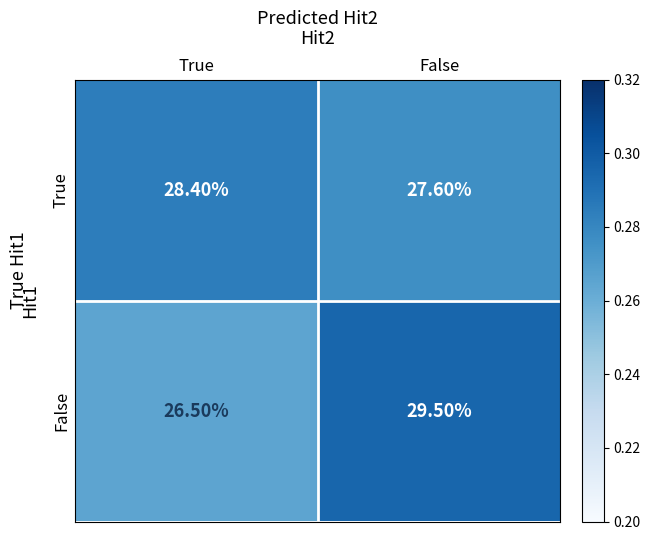

At which category is the sum across all series the highest?

False